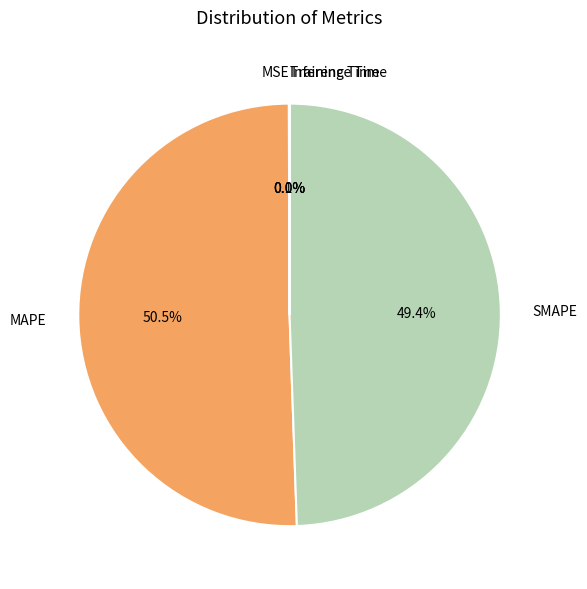

Which slice represents more than half of the pie?

MAPE